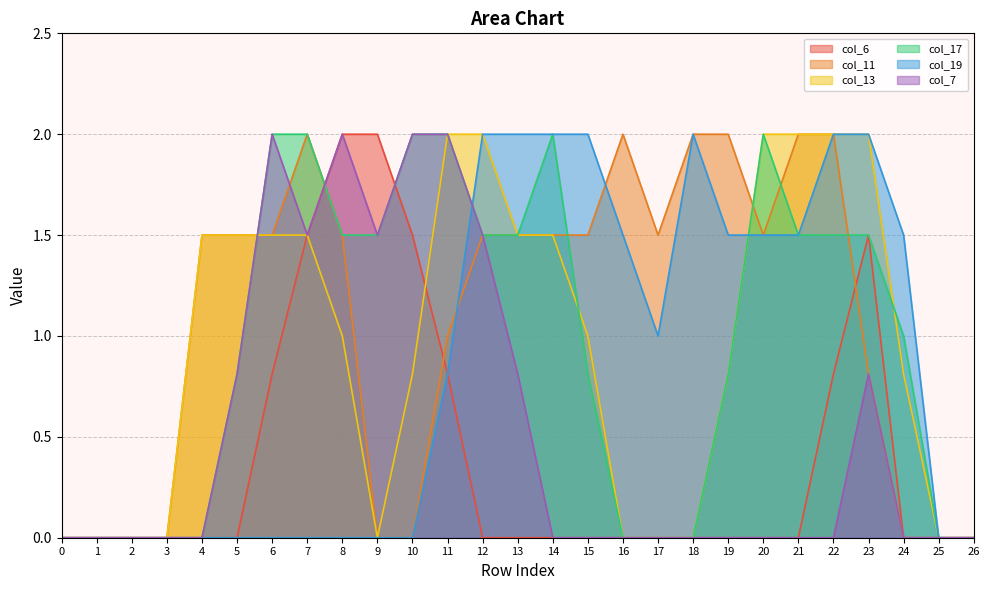

Is it true that col_11 equals 0.8 at 3?

False